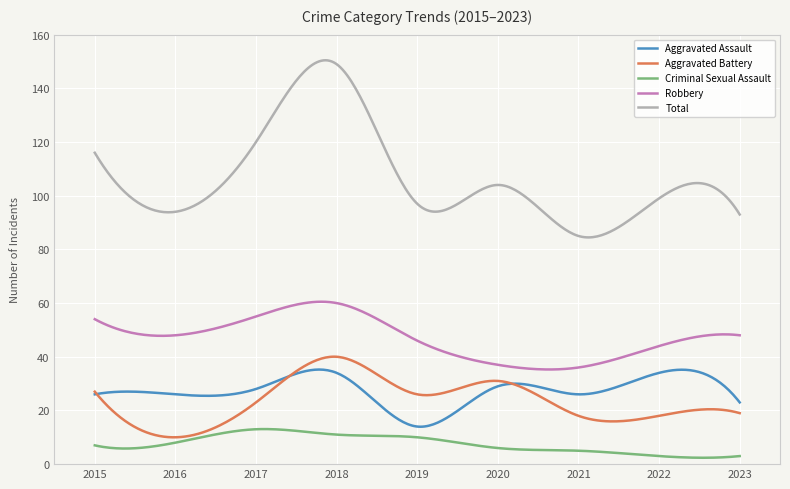

Which series has the largest range (max minus min)?

Total